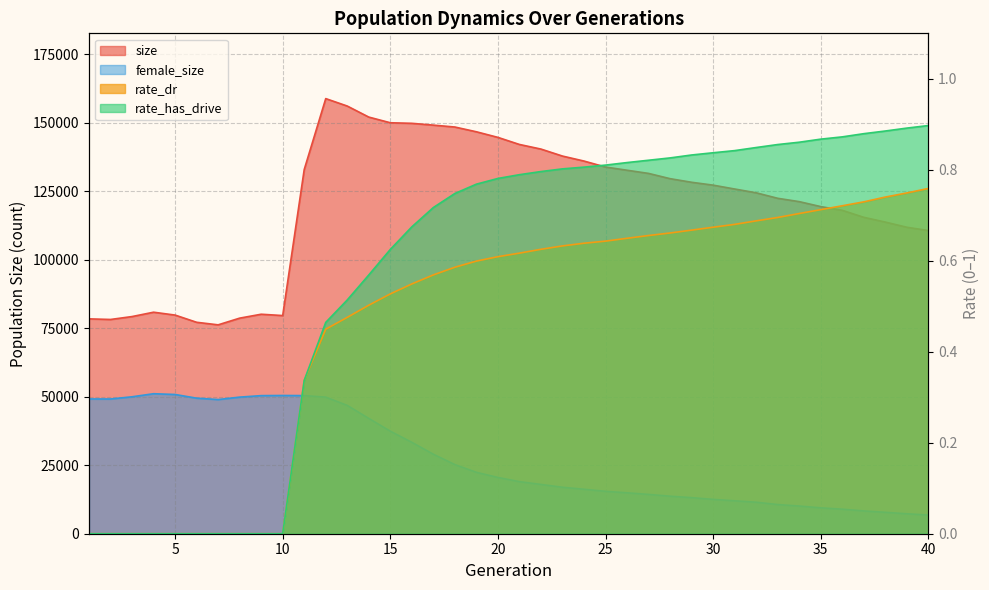

What is the total value across all series at 8?

128539.0